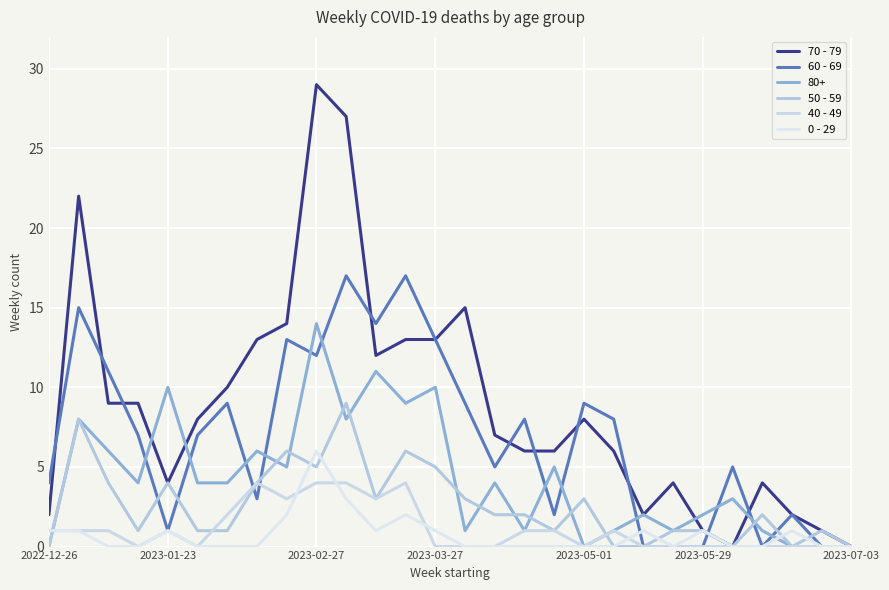

List the series in order of their peak value, highest first.

70 - 79, 60 - 69, 80+, 50 - 59, 0 - 29, 40 - 49